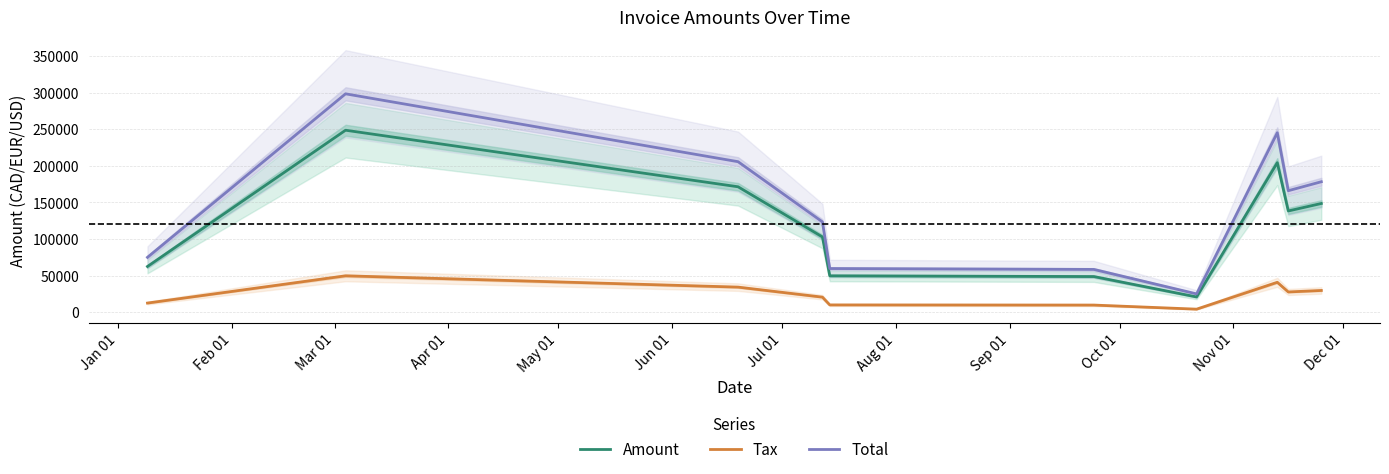

What is the maximum value for Total?

298384.0